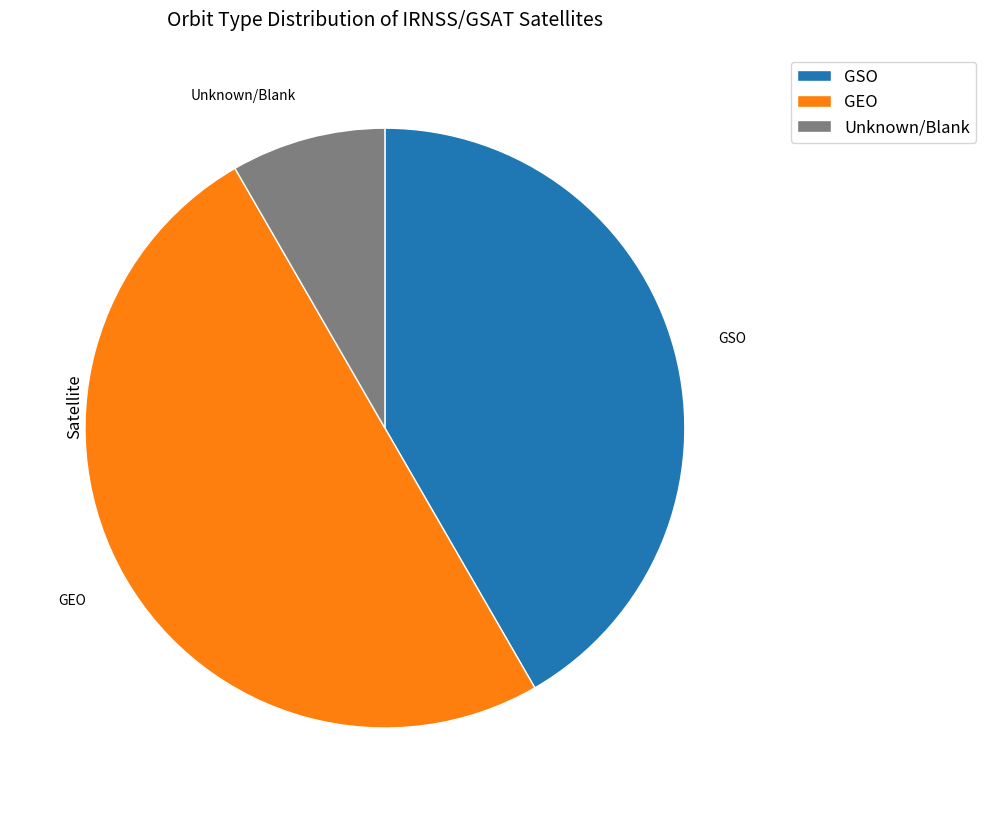

Is it true that GSO is 30% of the pie?

False